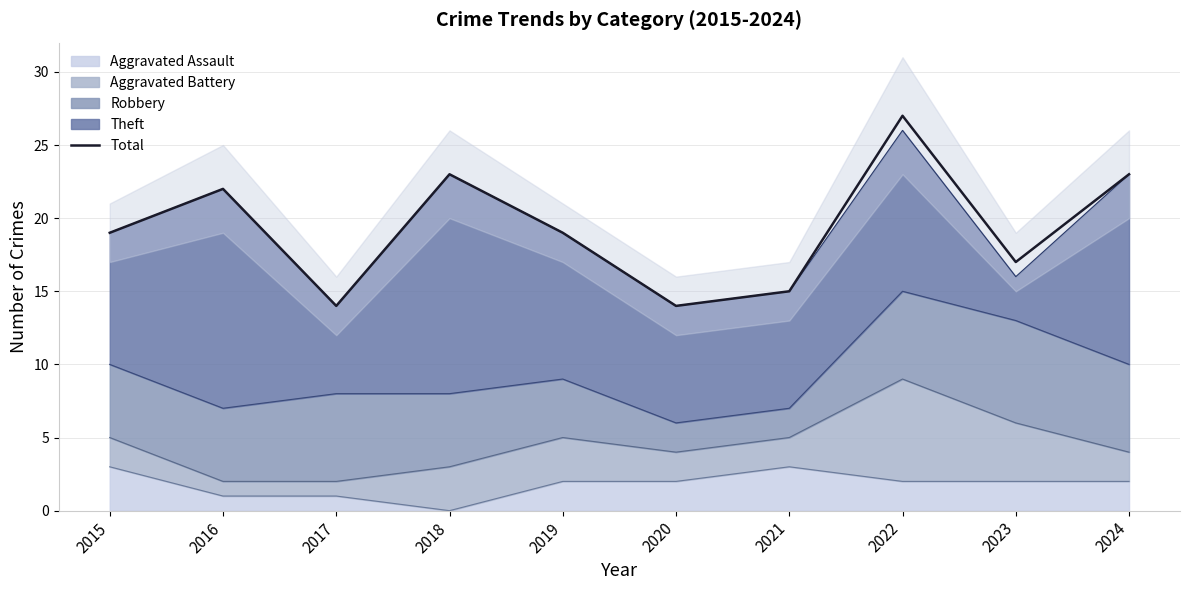

What is the sum of all values?

193